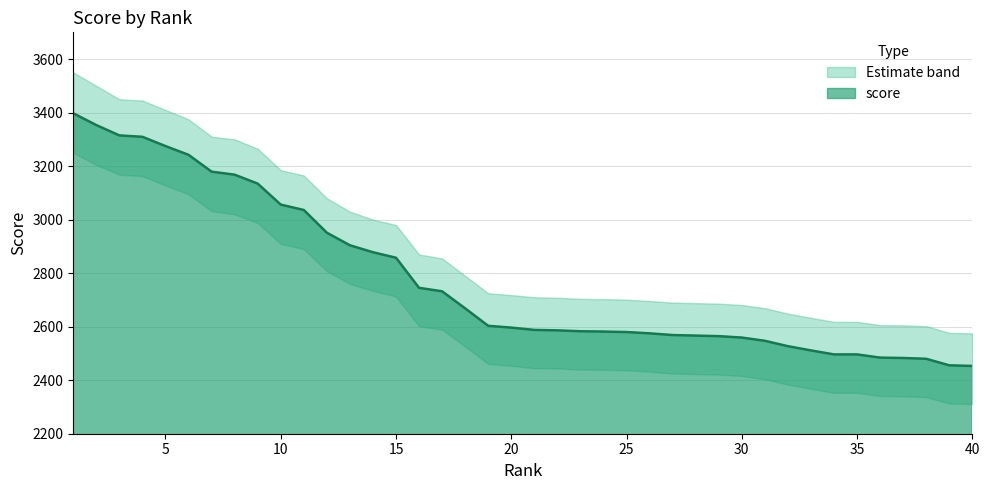

The value at 2 is 5030.8. True or false?

False